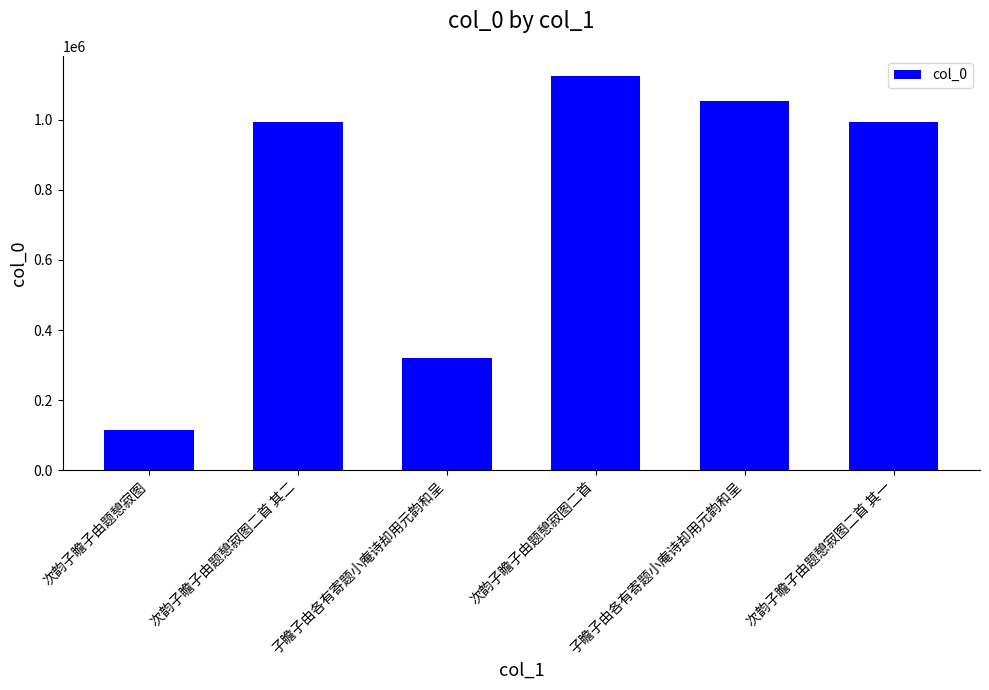

How many bars are there in total?

6